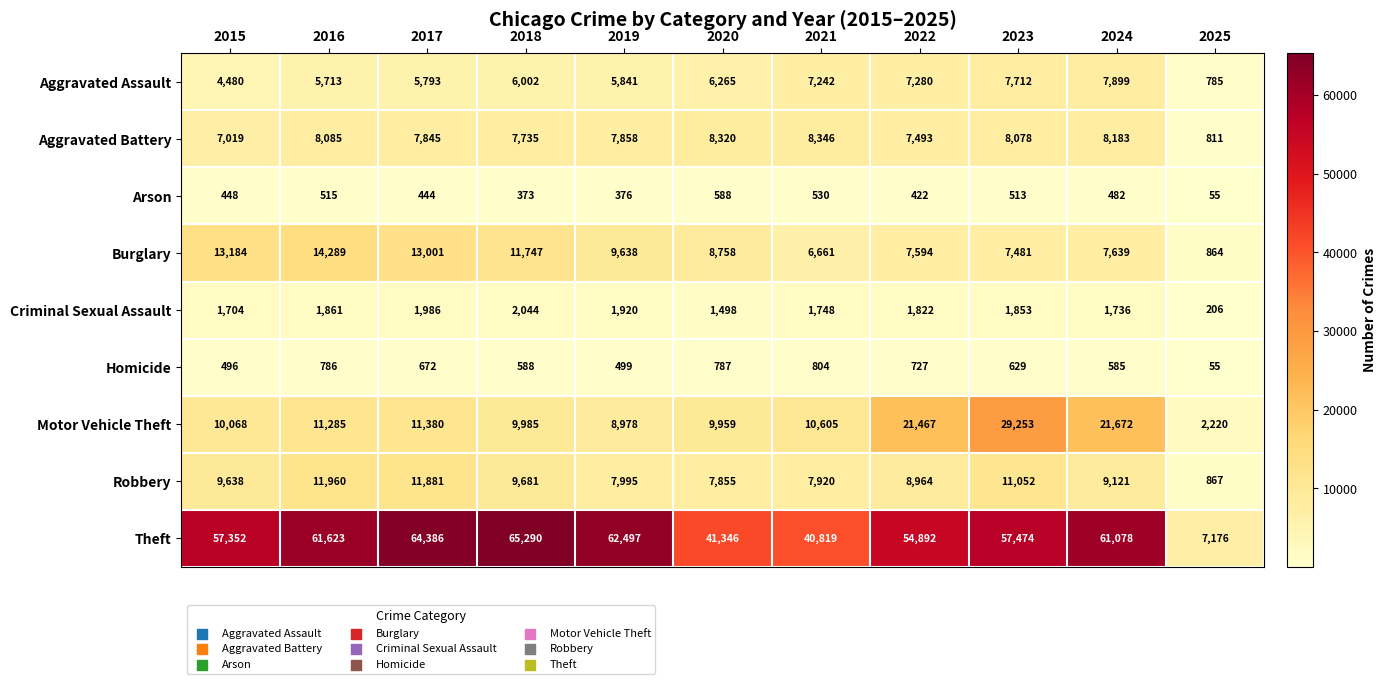

How many distinct data groups are displayed?

9